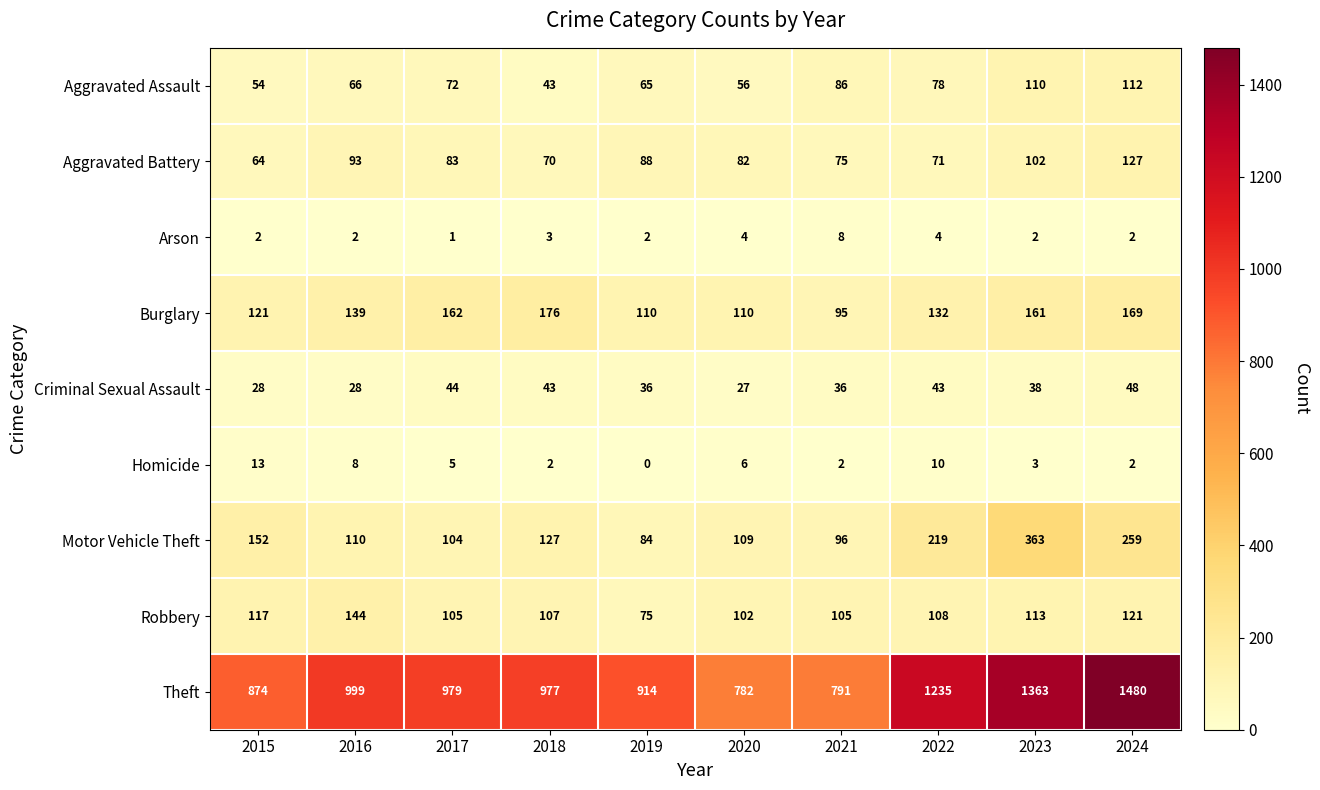

At 2021, list the series in order from smallest to largest.

Homicide, Arson, Criminal Sexual Assault, Aggravated Battery, Aggravated Assault, Burglary, Motor Vehicle Theft, Robbery, Theft